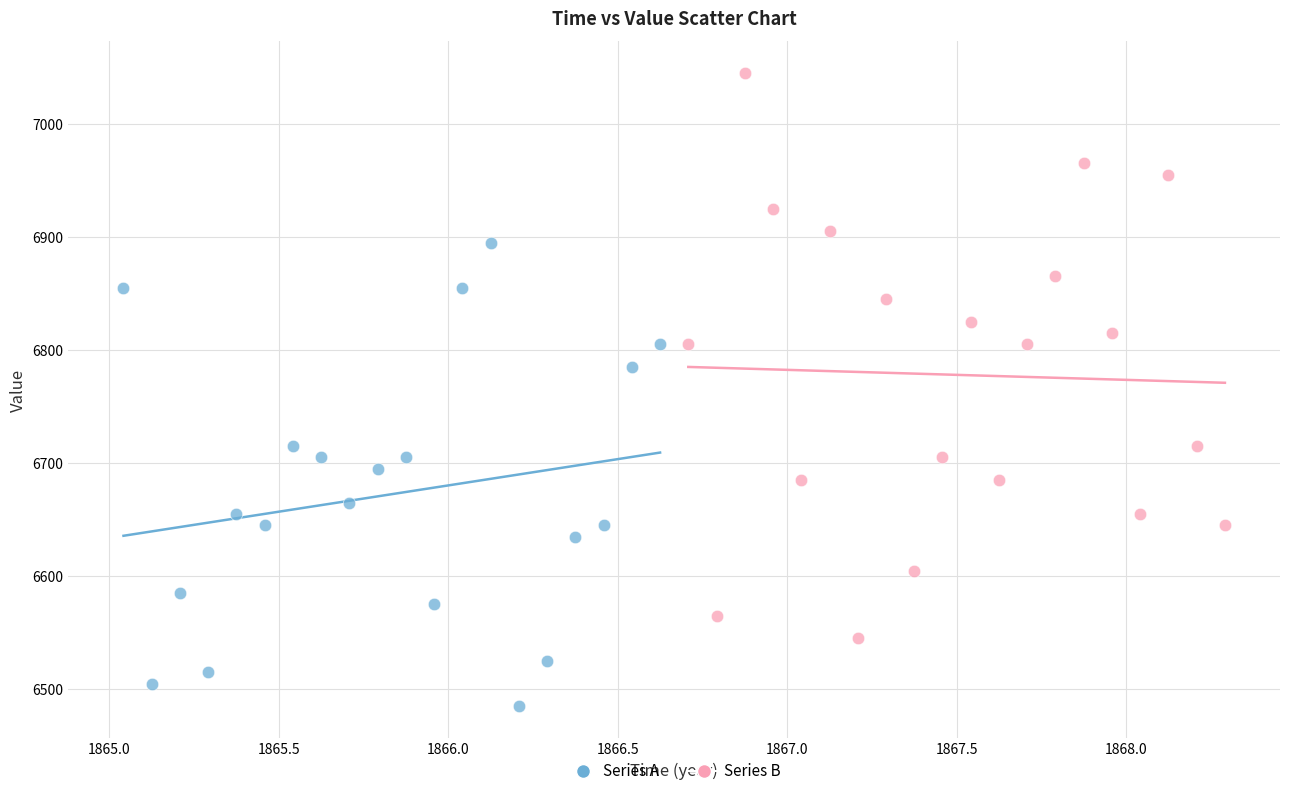

Which series has the largest Y range (max minus min)?

Series B